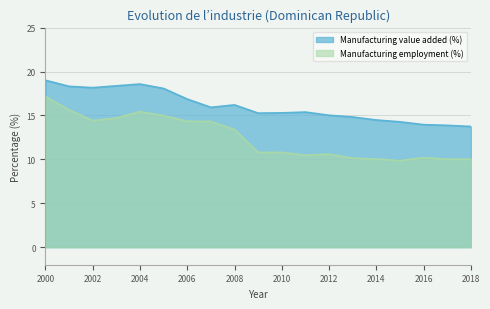

How many data points in Manufacturing employment (%) are above 10?

18